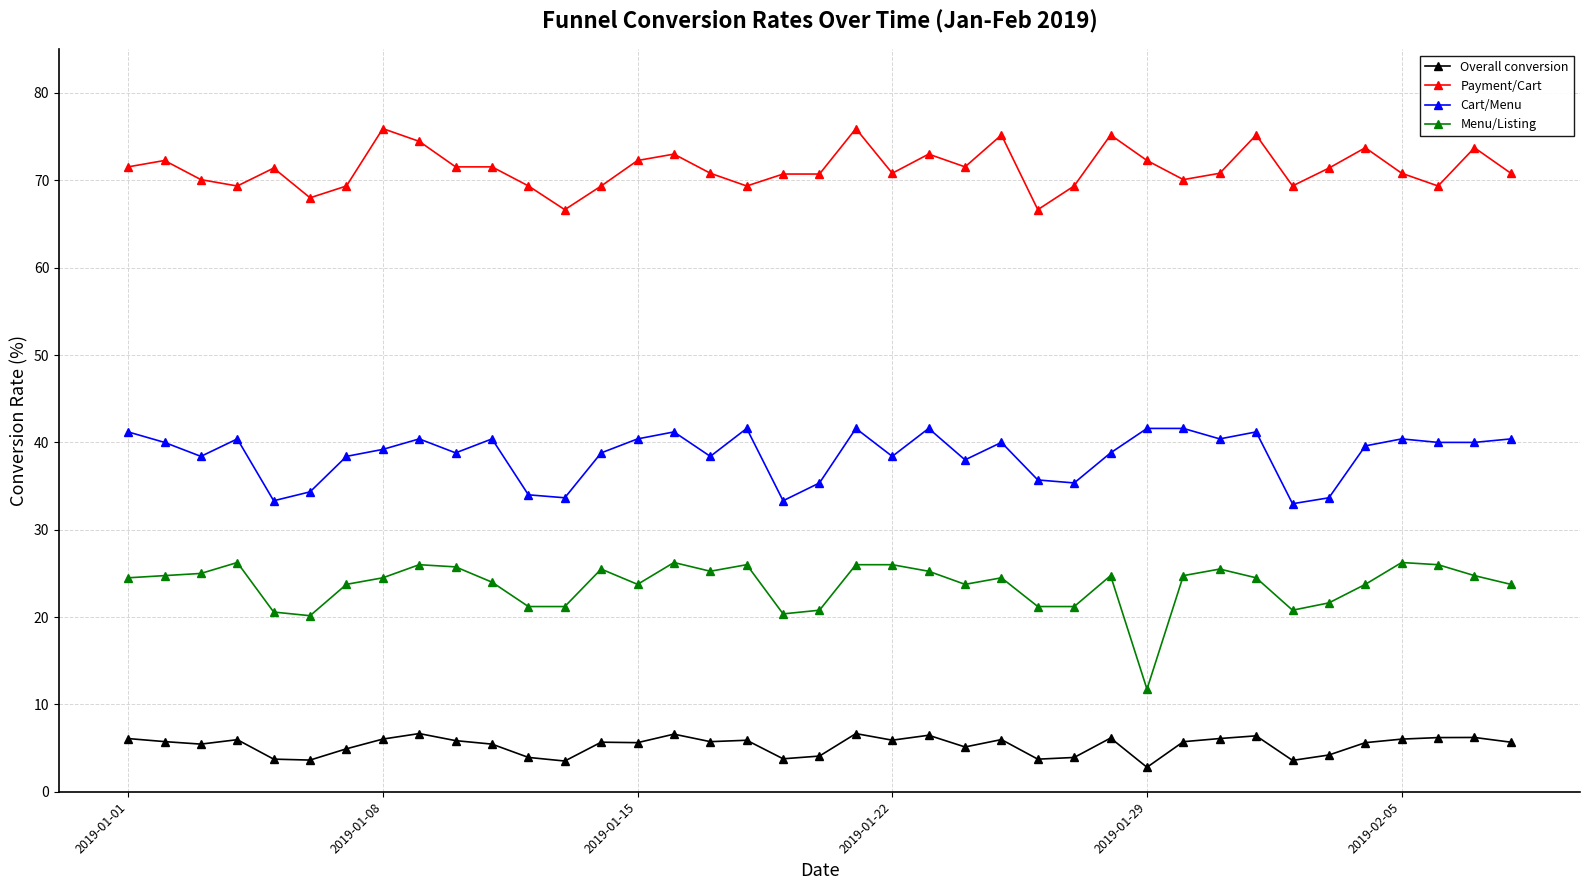

What is the minimum value for Overall conversion?

2.8